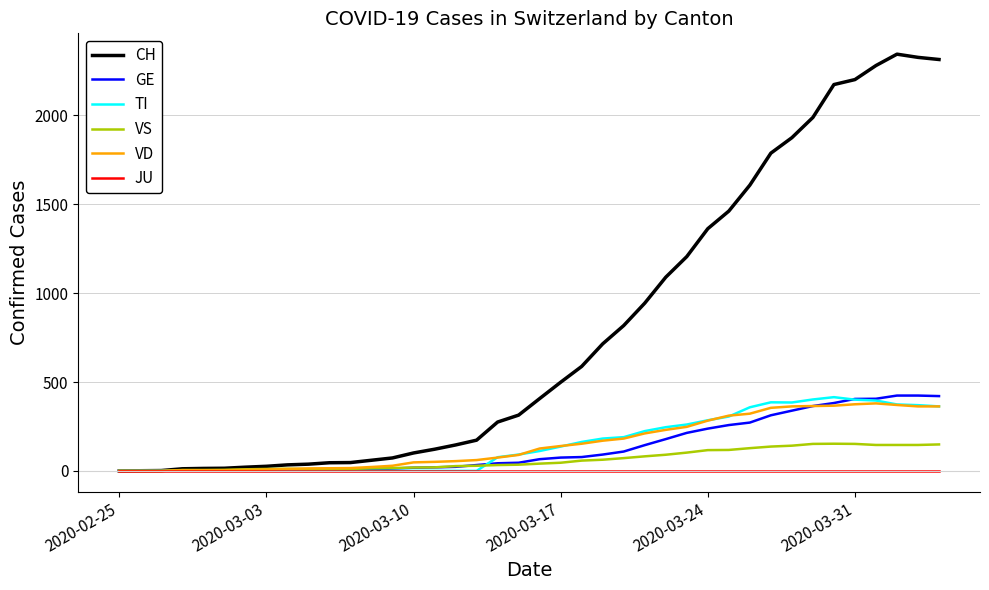

What is the maximum value shown in the chart?

2345